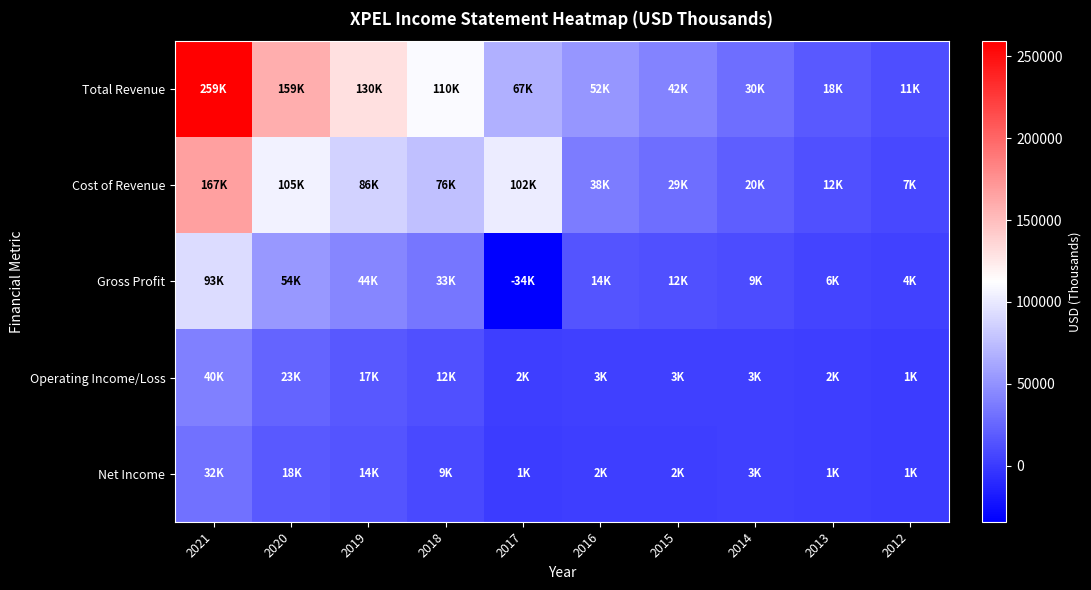

At which category does the chart reach its peak across all series?

2021